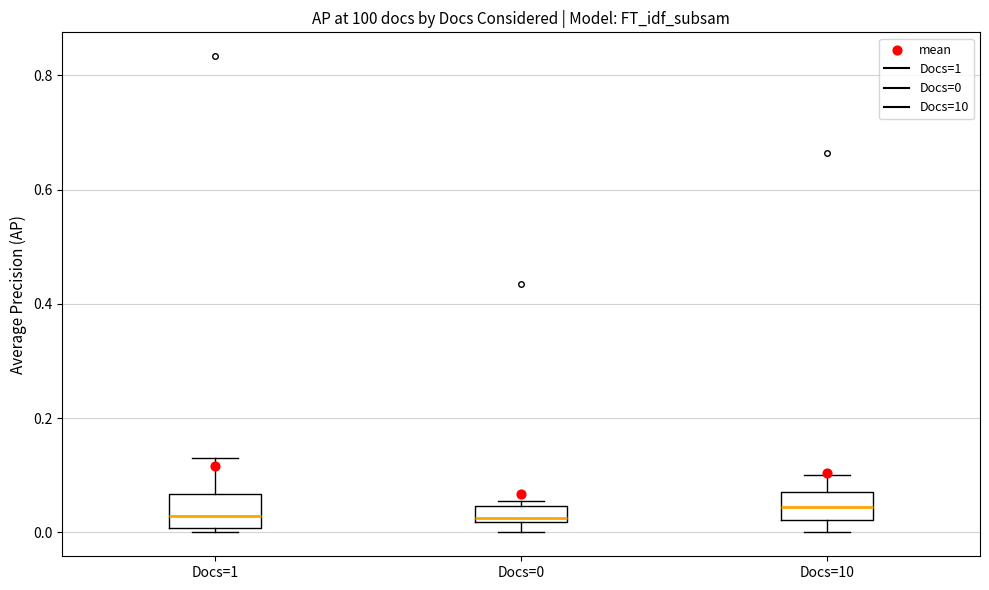

Where is the upper edge of the box for Docs=10 on the y-axis? The values are not printed on the chart, so give them approximately, as read against the axis.

0.08